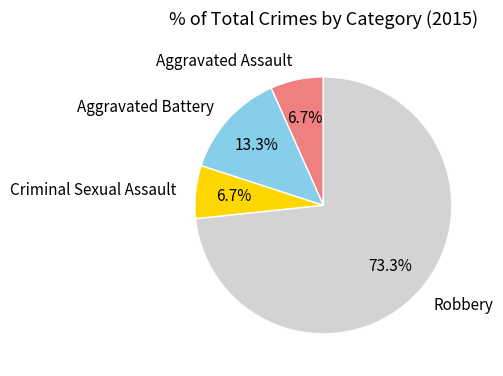

How many segments does this pie chart have?

4